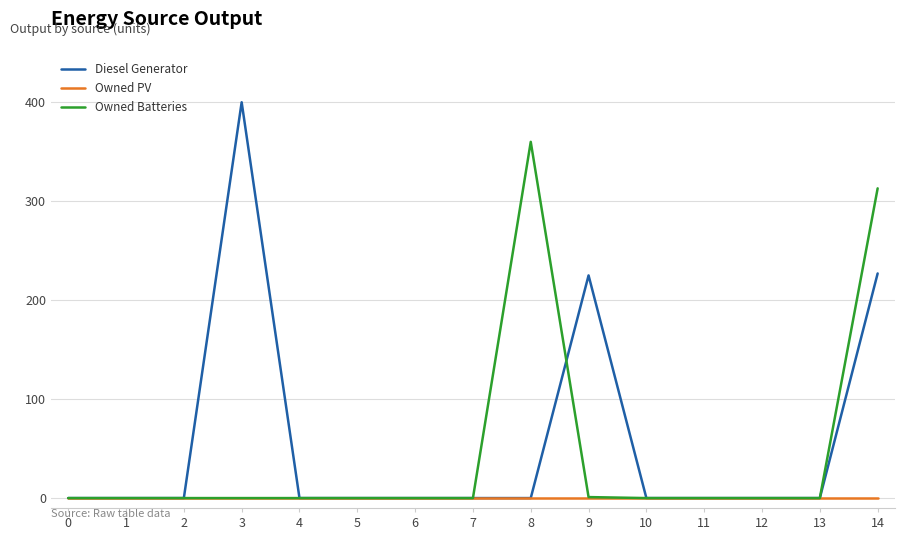

What are all the series names shown in the legend?

Diesel Generator, Owned PV, Owned Batteries